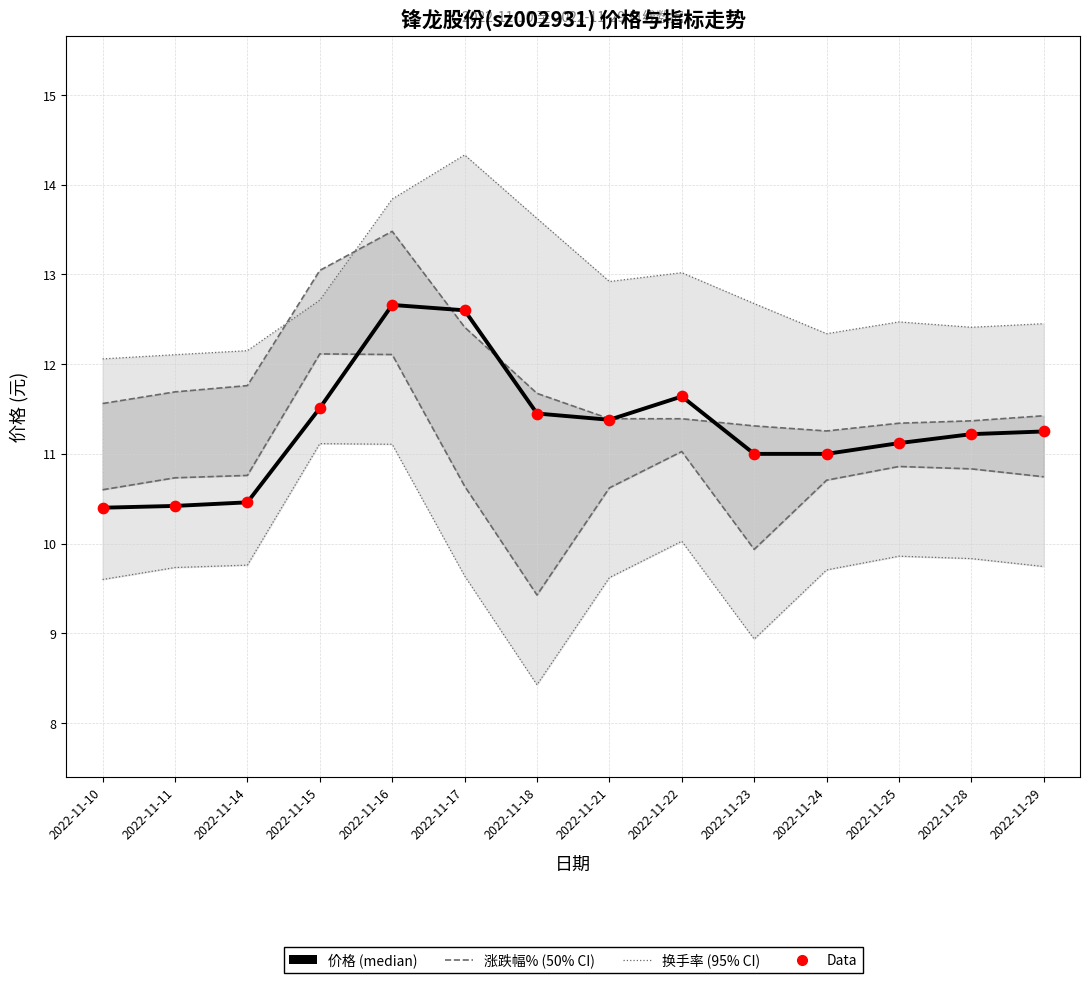

At which category is the sum across all series the highest?

2022-11-16